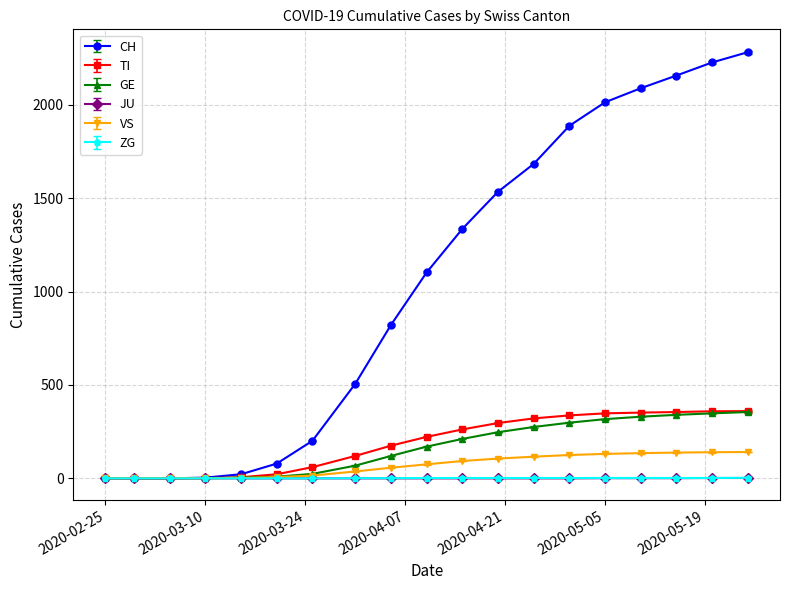

Does the chart have visible grid lines?

Yes